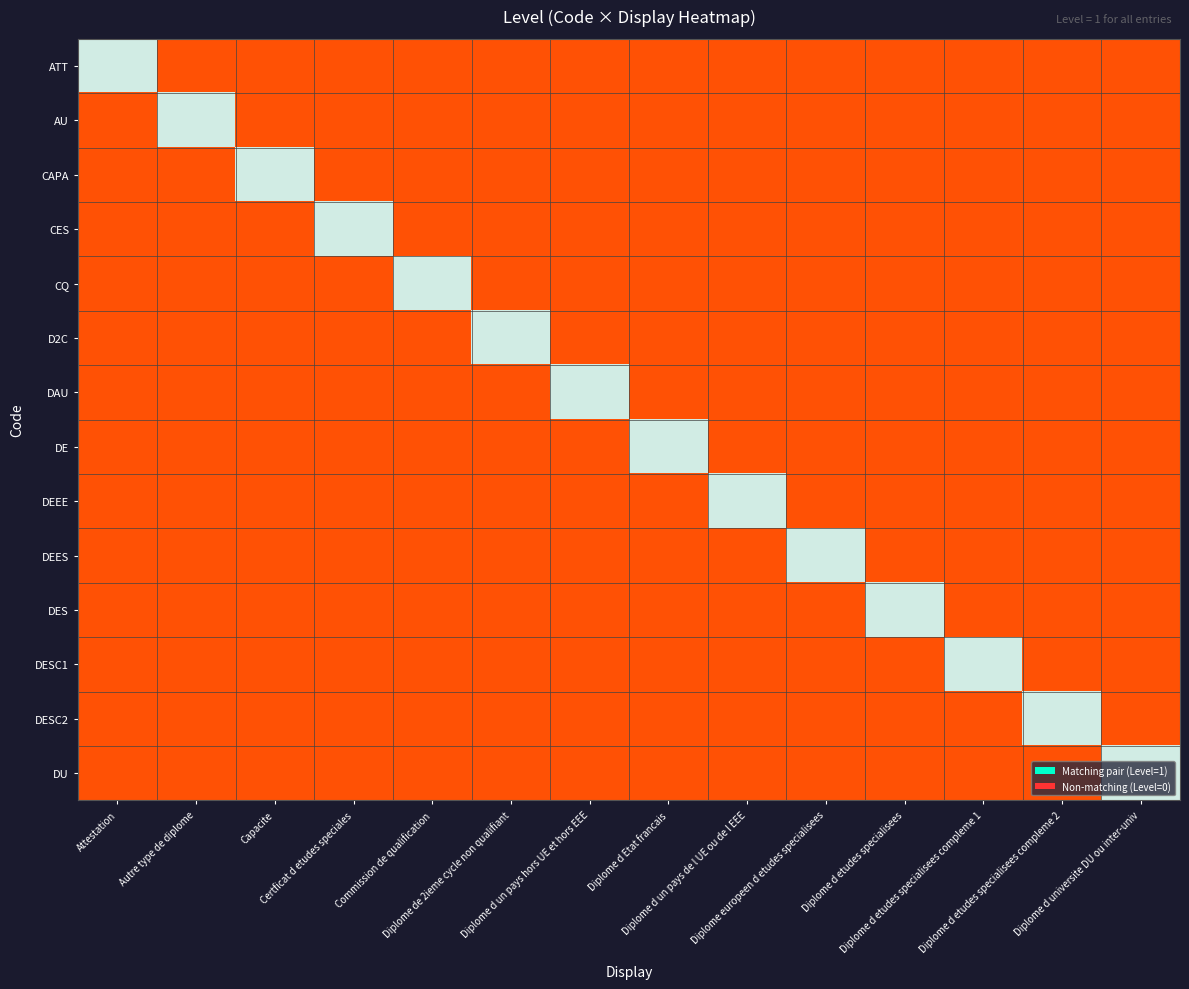

At which category is the sum across all series the highest?

Attestation